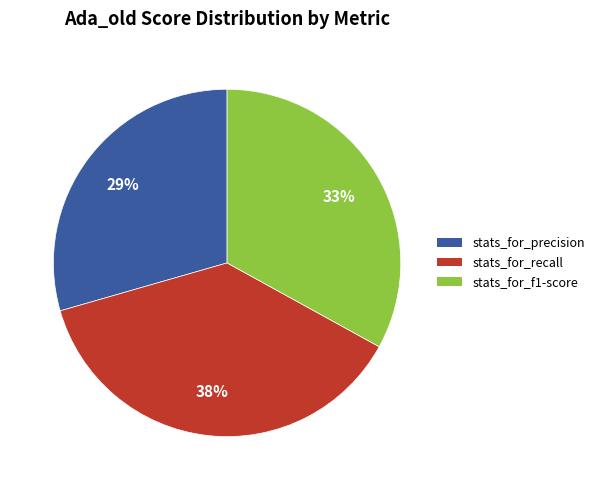

Is there a majority slice in this chart?

No